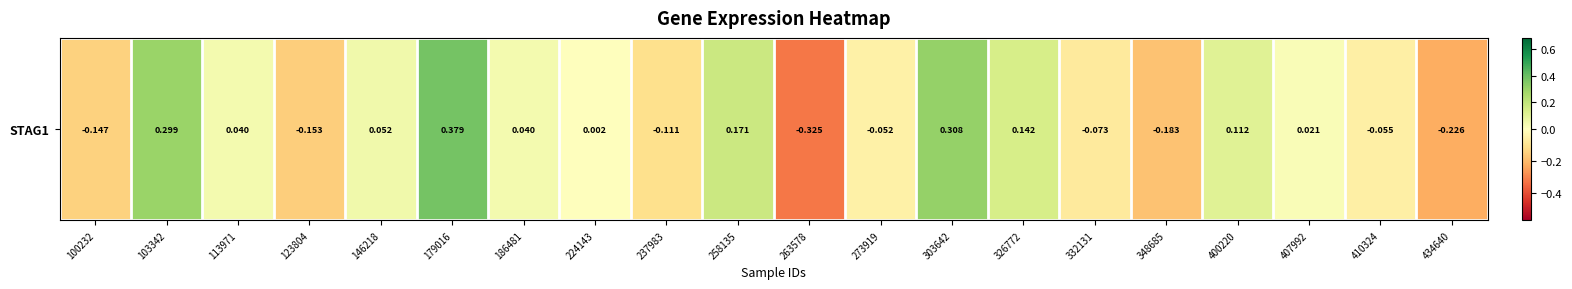

True or false: the data shows 0.1 at 186481.

False